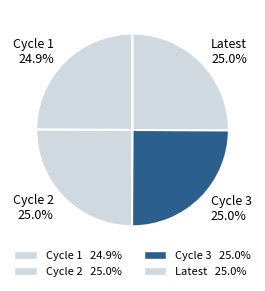

How many slices are in this pie chart?

4